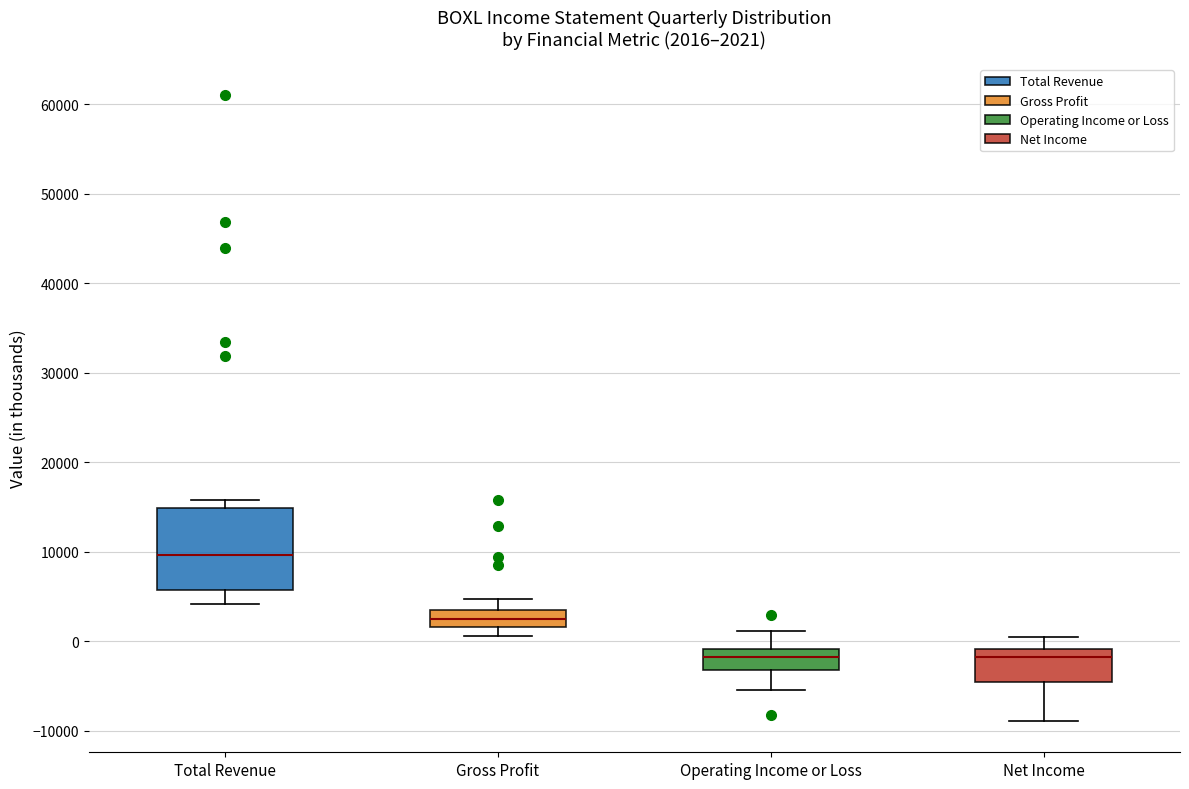

Which box is the tallest, from its lower edge to its upper edge?

Total Revenue